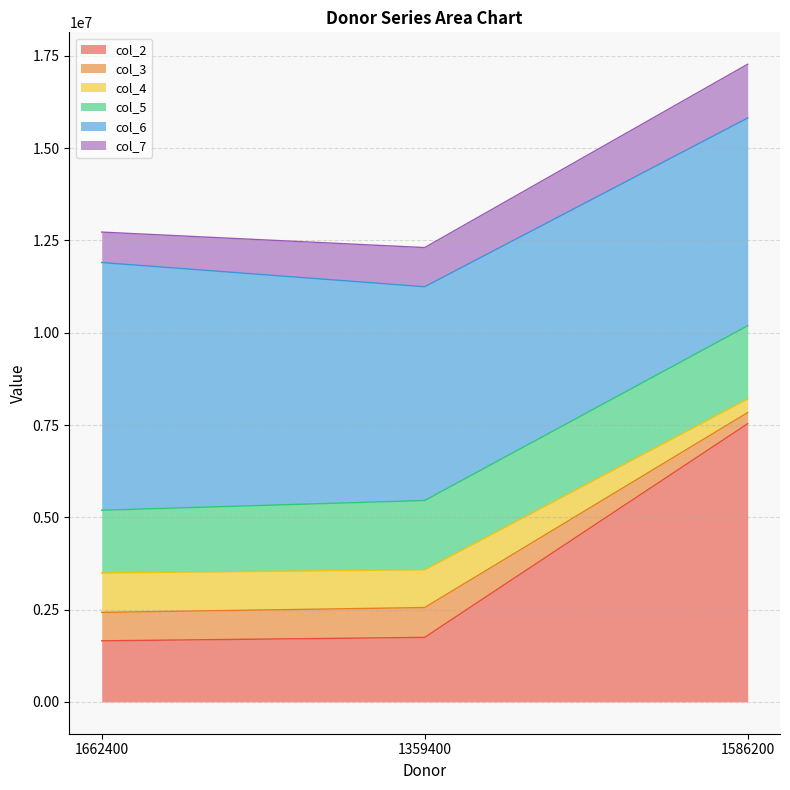

At which label does col_2 reach its peak?

1586200